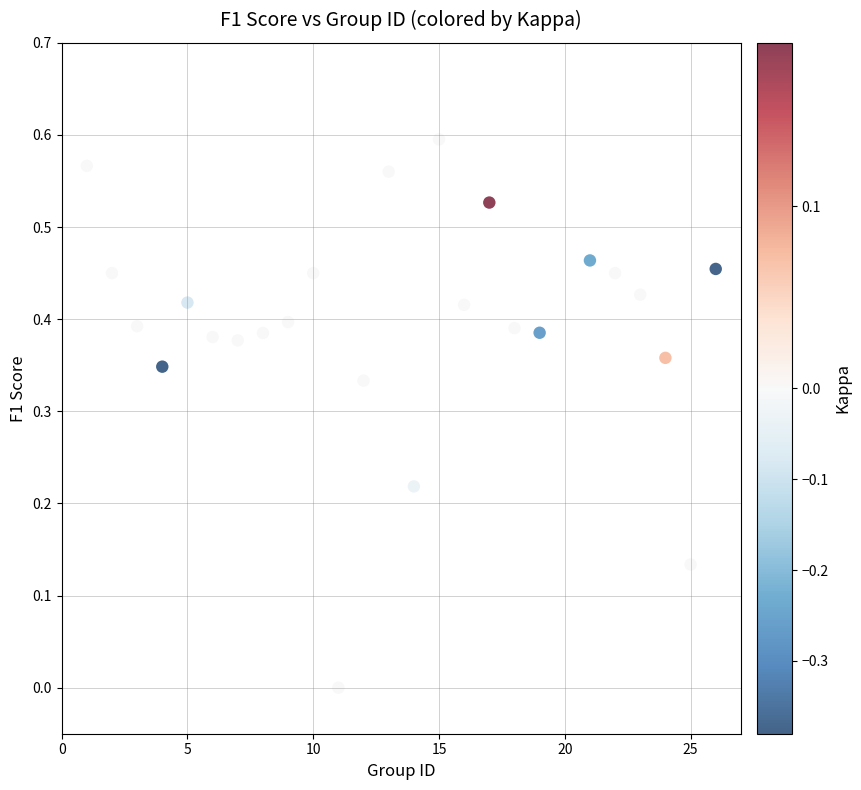

What is the range of X values (max minus min)?

25.0